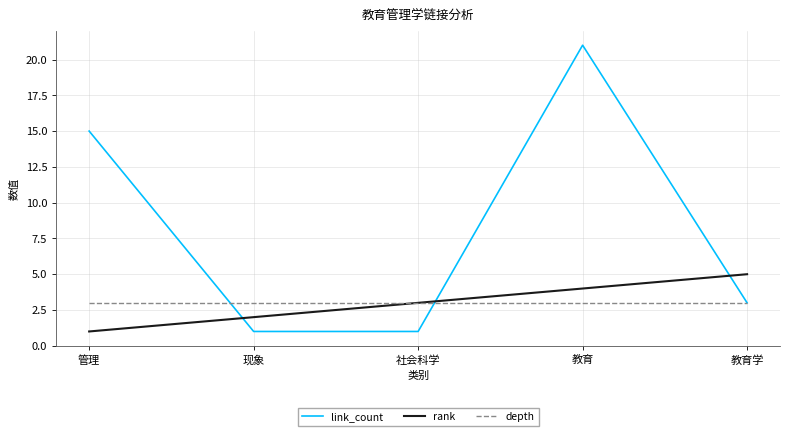

At how many categories does at least one series exceed 2?

5